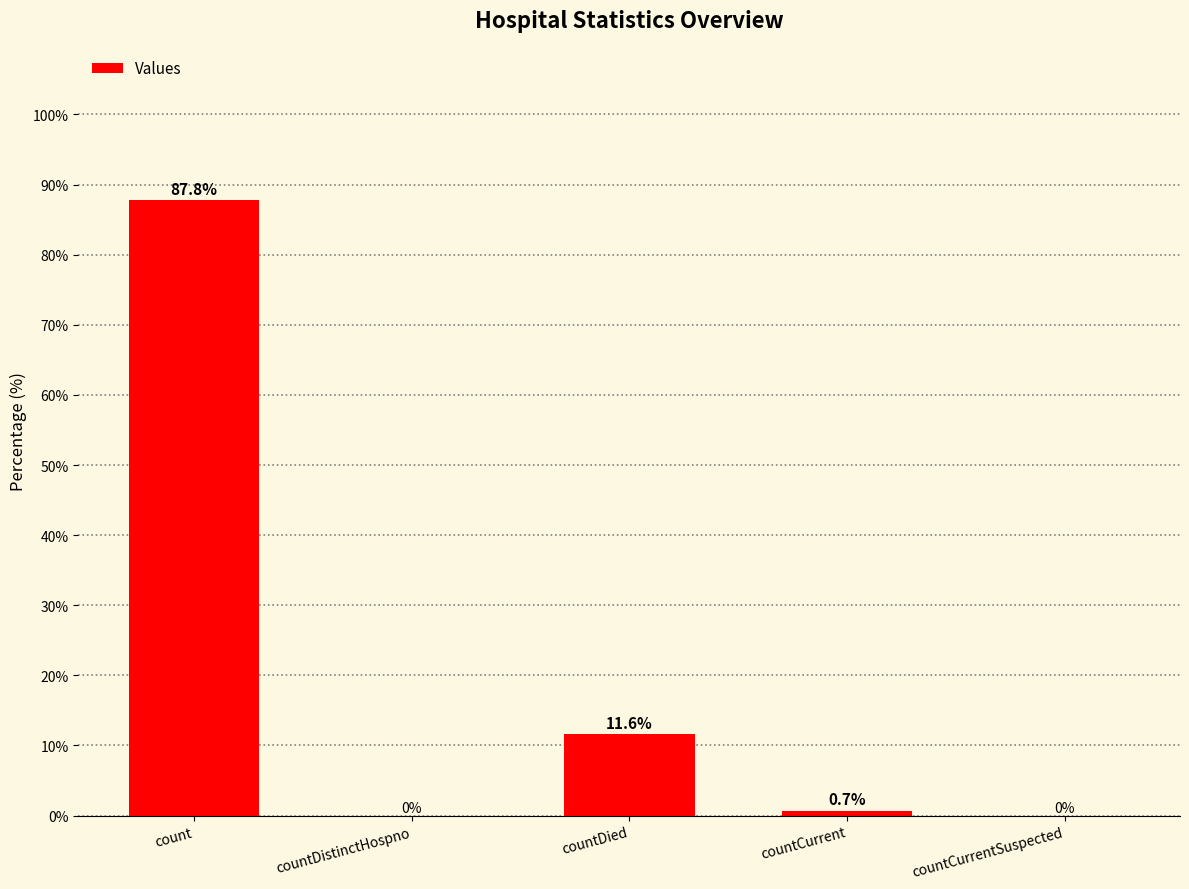

Reading left to right, what are all the values shown in this chart?

count=87.8	countDistinctHospno=0.0	countDied=11.6	countCurrent=0.7	countCurrentSuspected=0.0